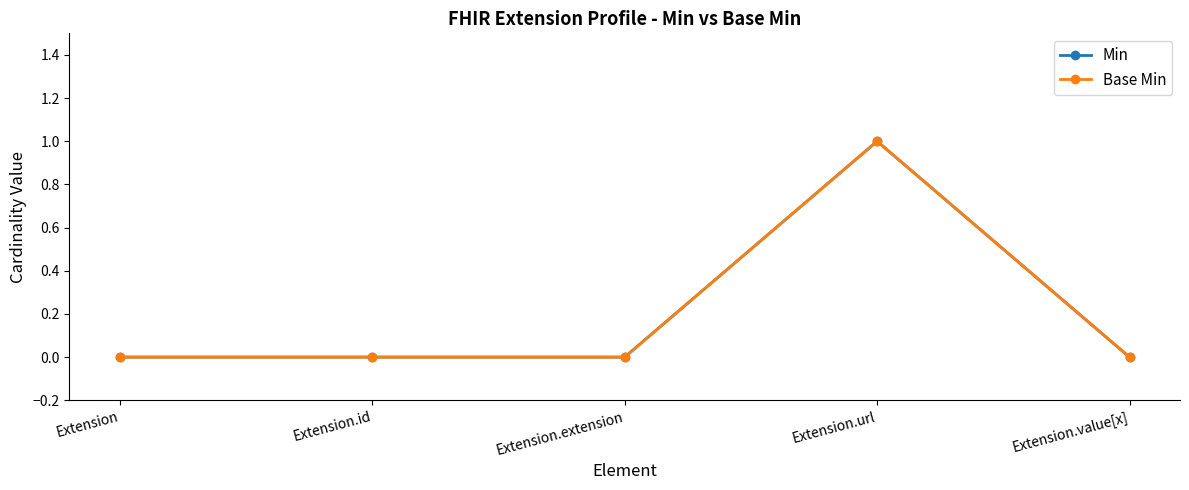

How many interior local peaks does the Min series have?

1